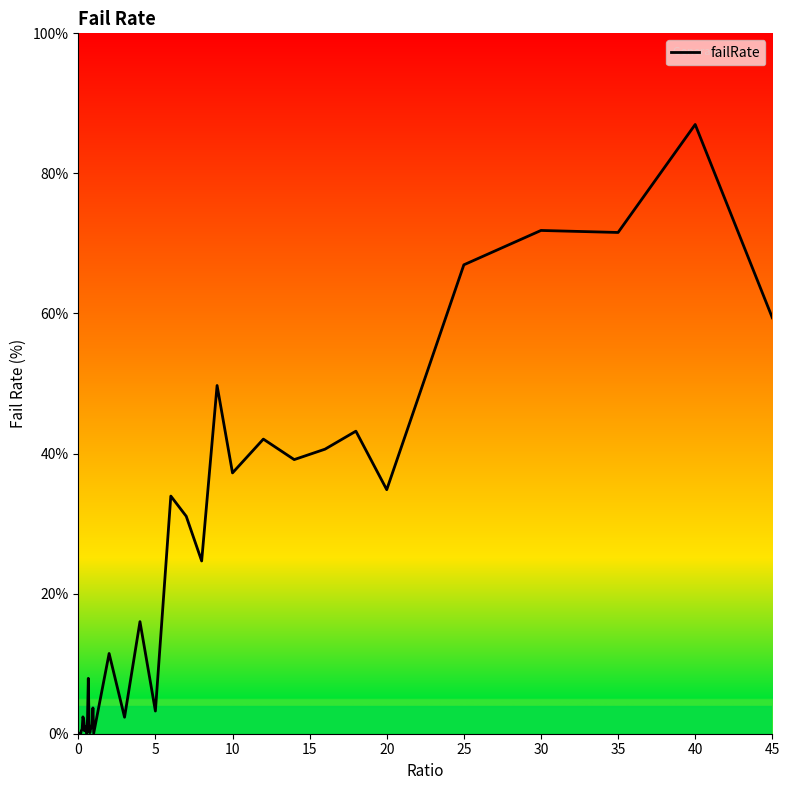

What is the maximum value shown in the chart?

87.0